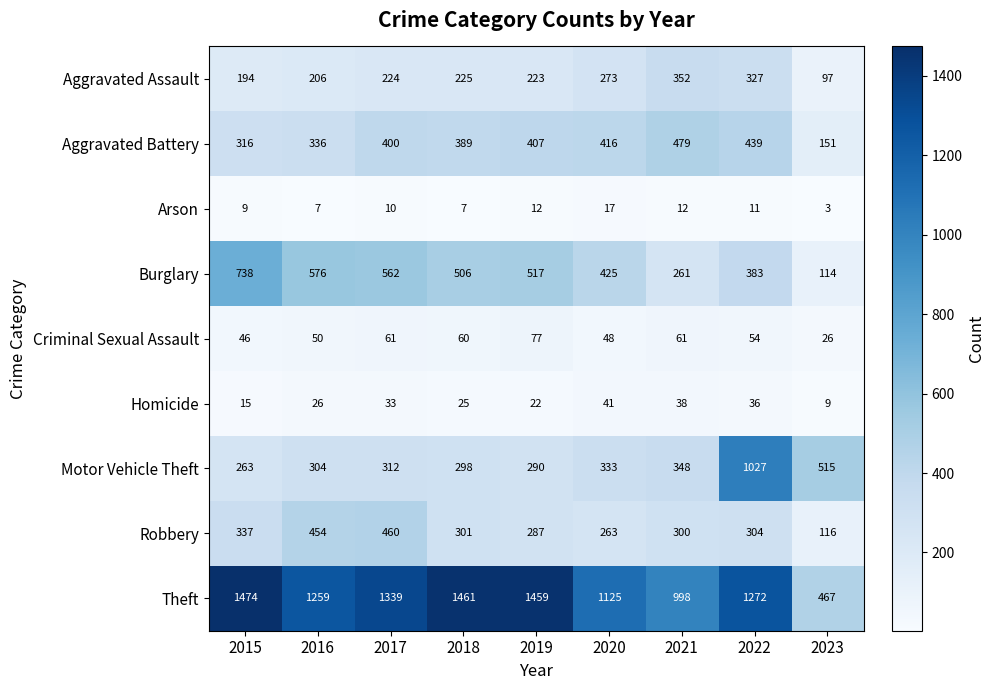

Rank the categories by Robbery value from highest to lowest.

2017, 2016, 2015, 2022, 2018, 2021, 2019, 2020, 2023